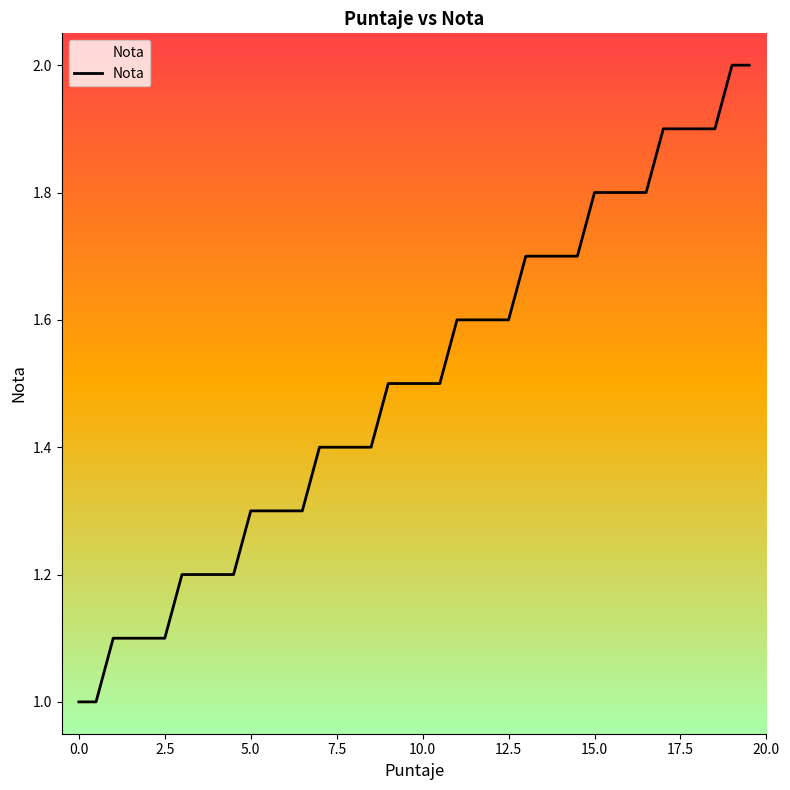

What is the minimum value shown in the chart?

1.0